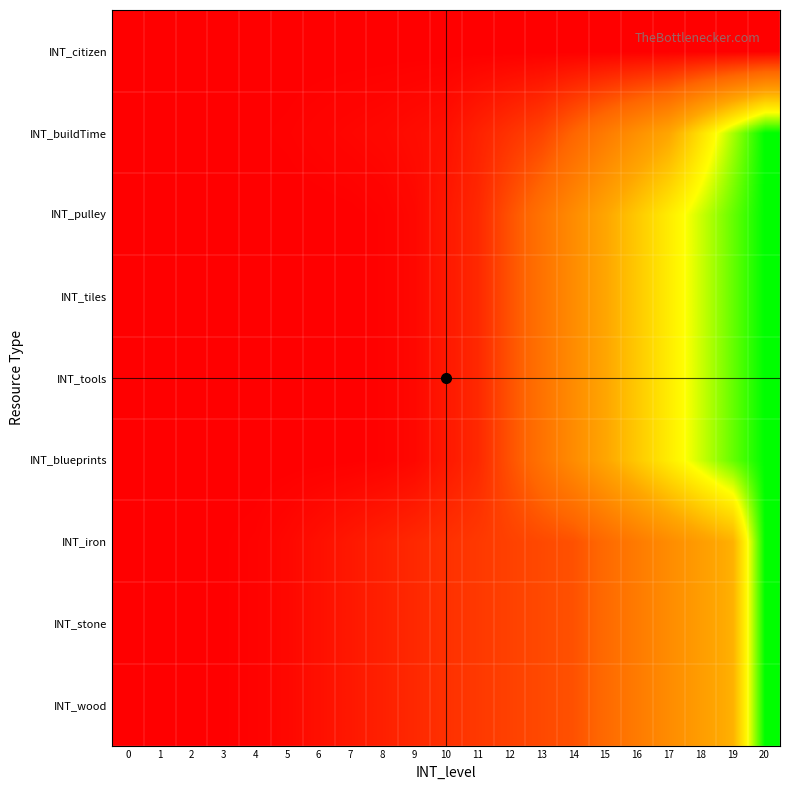

Reading left to right, what are all the values shown in this chart?

INT_wood: 0=0.0	1=0.0	2=0.0	3=0.0	4=0.0	5=0.0	6=0.0	7=0.1	8=0.1	9=0.1	10=0.1	11=0.1	12=0.2	13=0.2	14=0.2	15=0.3	16=0.3	17=0.4	18=0.5	19=0.5	20=1.0
INT_stone: 0=0.0	1=0.0	2=0.0	3=0.0	4=0.0	5=0.0	6=0.0	7=0.1	8=0.1	9=0.1	10=0.1	11=0.1	12=0.2	13=0.2	14=0.2	15=0.3	16=0.3	17=0.4	18=0.5	19=0.5	20=1.0
INT_iron: 0=0.0	1=0.0	2=0.0	3=0.0	4=0.0	5=0.0	6=0.0	7=0.1	8=0.1	9=0.1	10=0.1	11=0.1	12=0.2	13=0.2	14=0.2	15=0.3	16=0.3	17=0.4	18=0.5	19=0.5	20=1.0
INT_blueprints: 0=0.0	1=0.0	2=0.0	3=0.0	4=0.0	5=0.0	6=0.0	7=0.0	8=0.0	9=0.0	10=0.1	11=0.1	12=0.2	13=0.3	14=0.4	15=0.5	16=0.6	17=0.7	18=0.8	19=0.9	20=1.0
INT_tools: 0=0.0	1=0.0	2=0.0	3=0.0	4=0.0	5=0.0	6=0.0	7=0.0	8=0.0	9=0.0	10=0.1	11=0.1	12=0.2	13=0.3	14=0.4	15=0.5	16=0.6	17=0.7	18=0.8	19=0.9	20=1.0
INT_tiles: 0=0.0	1=0.0	2=0.0	3=0.0	4=0.0	5=0.0	6=0.0	7=0.0	8=0.0	9=0.0	10=0.1	11=0.1	12=0.2	13=0.3	14=0.4	15=0.5	16=0.6	17=0.7	18=0.8	19=0.9	20=1.0
INT_pulley: 0=0.0	1=0.0	2=0.0	3=0.0	4=0.0	5=0.0	6=0.0	7=0.0	8=0.0	9=0.0	10=0.1	11=0.1	12=0.2	13=0.3	14=0.4	15=0.5	16=0.6	17=0.7	18=0.8	19=0.9	20=1.0
INT_buildTime: 0=0.0	1=0.0	2=0.0	3=0.0	4=0.0	5=0.0	6=0.0	7=0.0	8=0.0	9=0.0	10=0.0	11=0.1	12=0.1	13=0.2	14=0.2	15=0.3	16=0.4	17=0.5	18=0.7	19=0.8	20=1.0
INT_citizen: 0=0.0	1=0.0	2=0.0	3=0.0	4=0.0	5=0.0	6=0.0	7=0.0	8=0.0	9=0.0	10=0.0	11=0.0	12=0.0	13=0.0	14=0.0	15=0.0	16=0.0	17=0.0	18=0.0	19=0.0	20=0.0